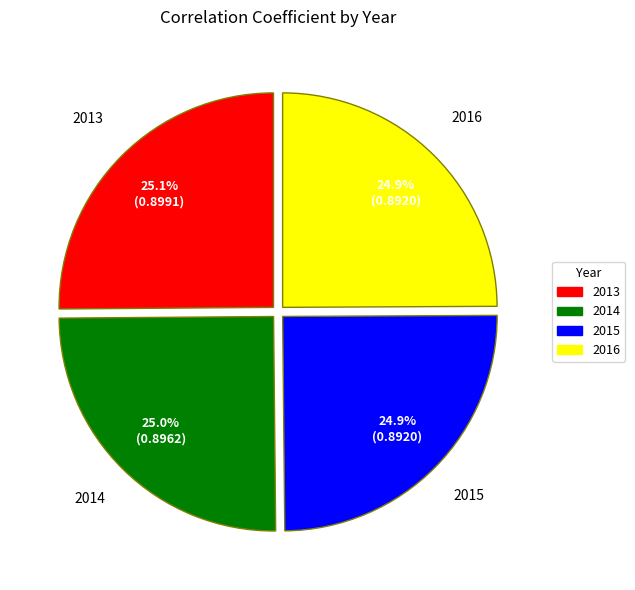

Combined, do 2013 and 2016 account for over 50%?

Yes